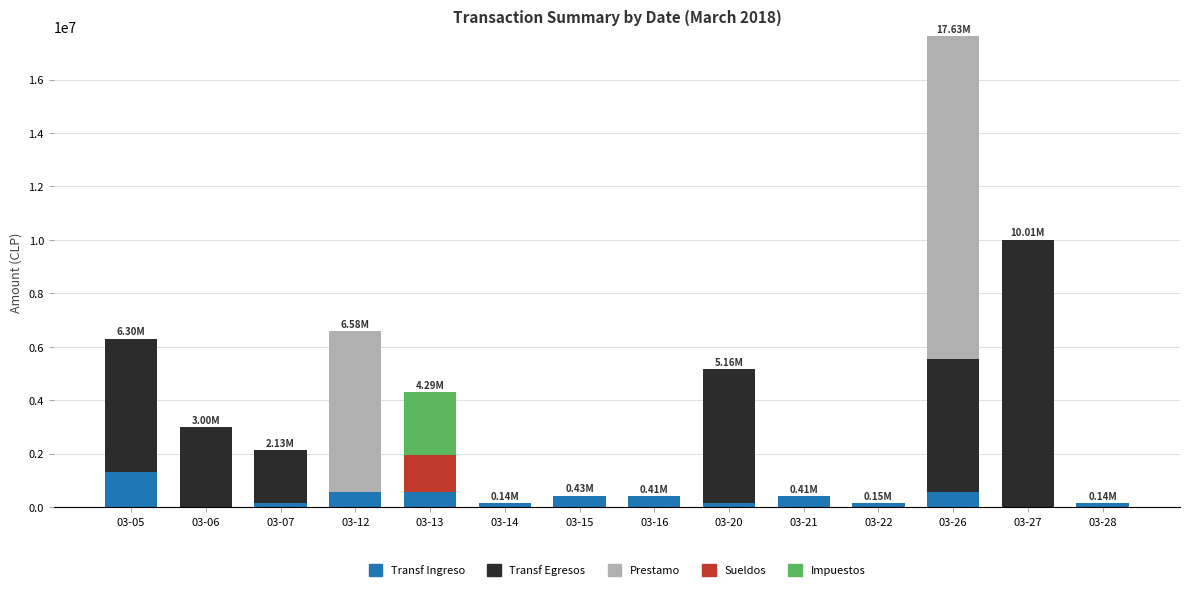

Are the bars grouped side by side (vs. stacked)?

No